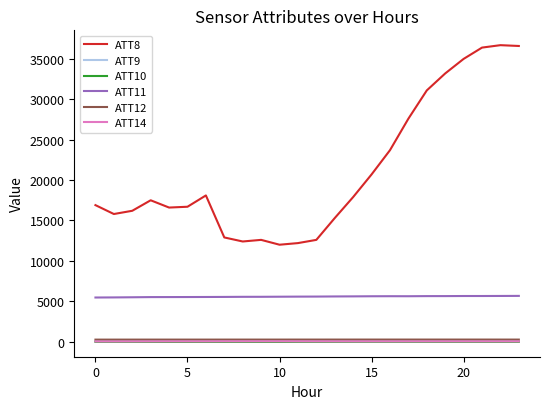

At how many categories does at least one series exceed 32407?

5